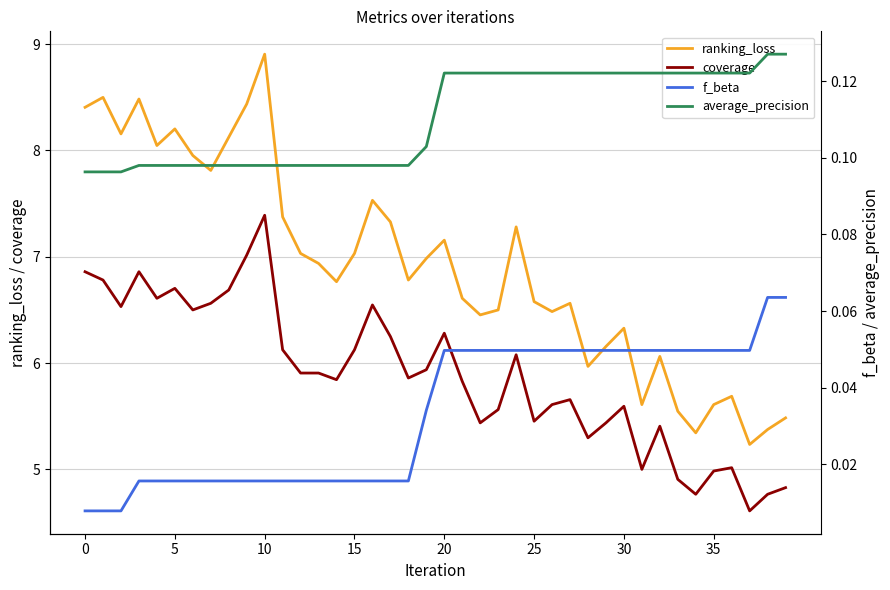

The f_beta series shows 0.0 at 19. True or false?

True